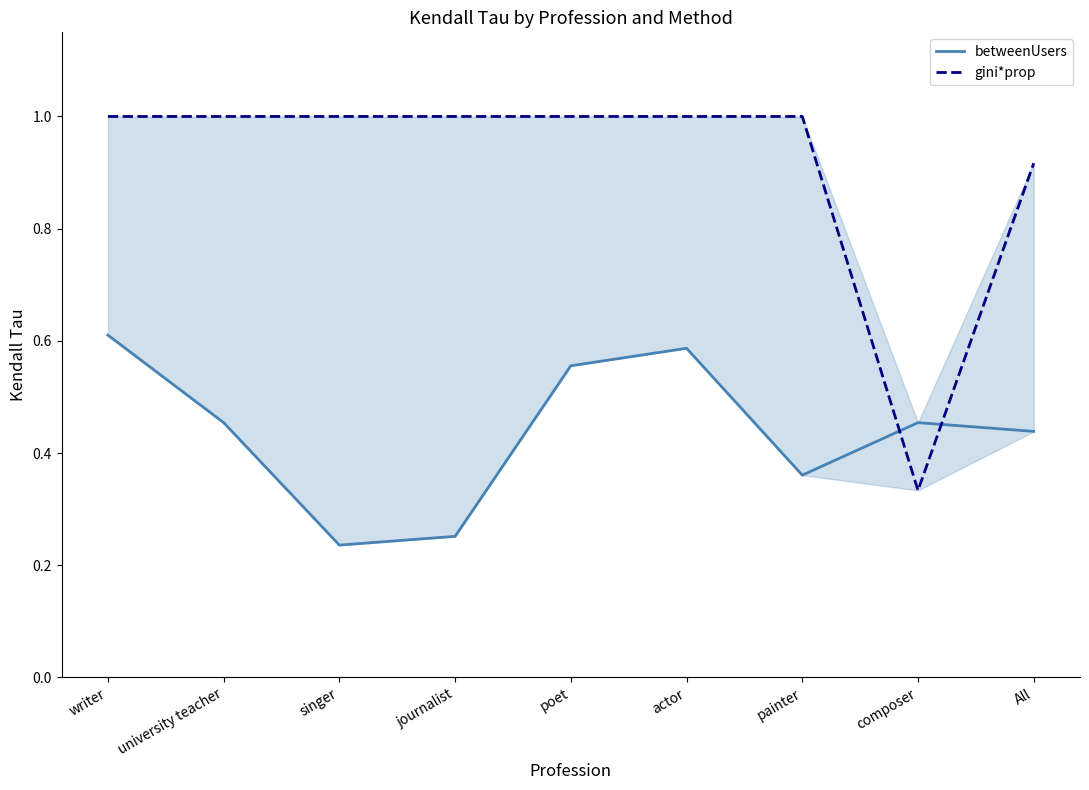

What is the minimum value for betweenUsers?

0.2